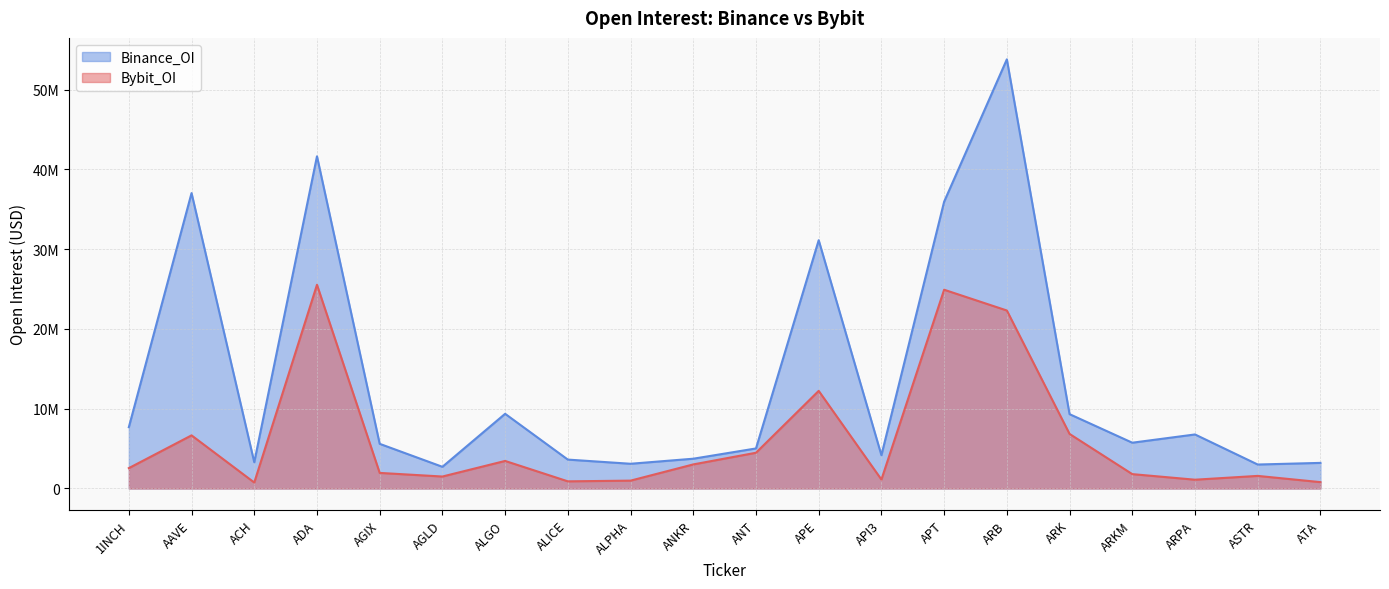

True or false: Binance_OI and Bybit_OI intersect in this chart.

False